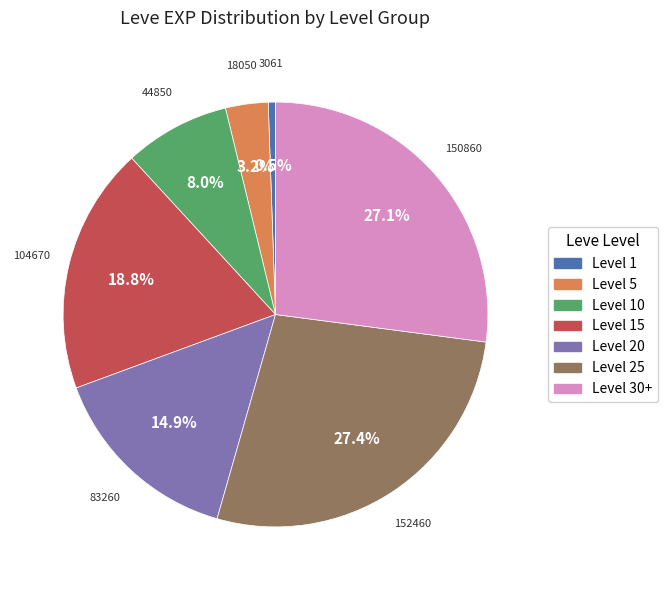

Is there any slice that represents more than half of the pie?

No